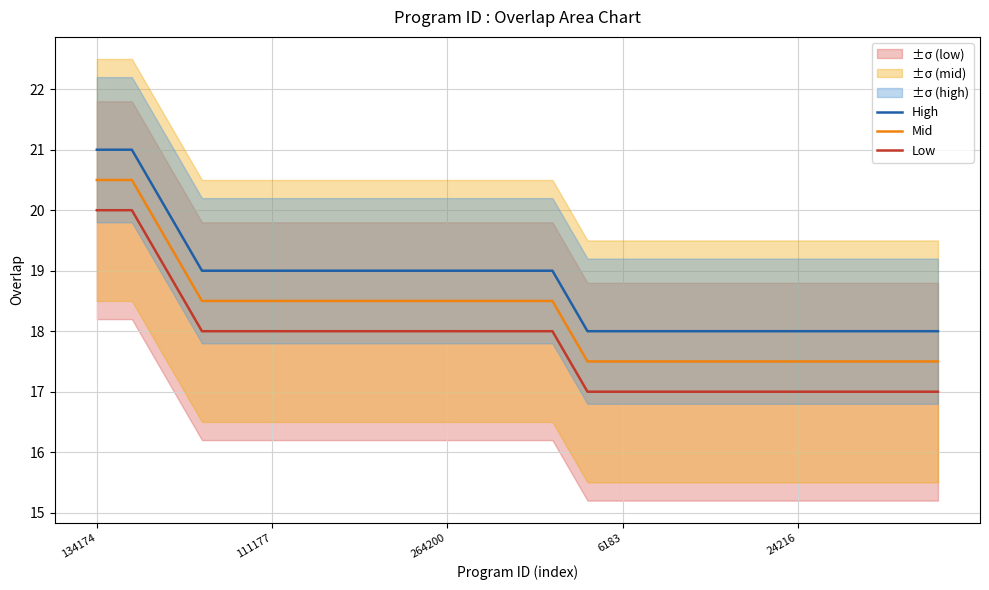

True or false: High and Mid intersect in this chart.

False